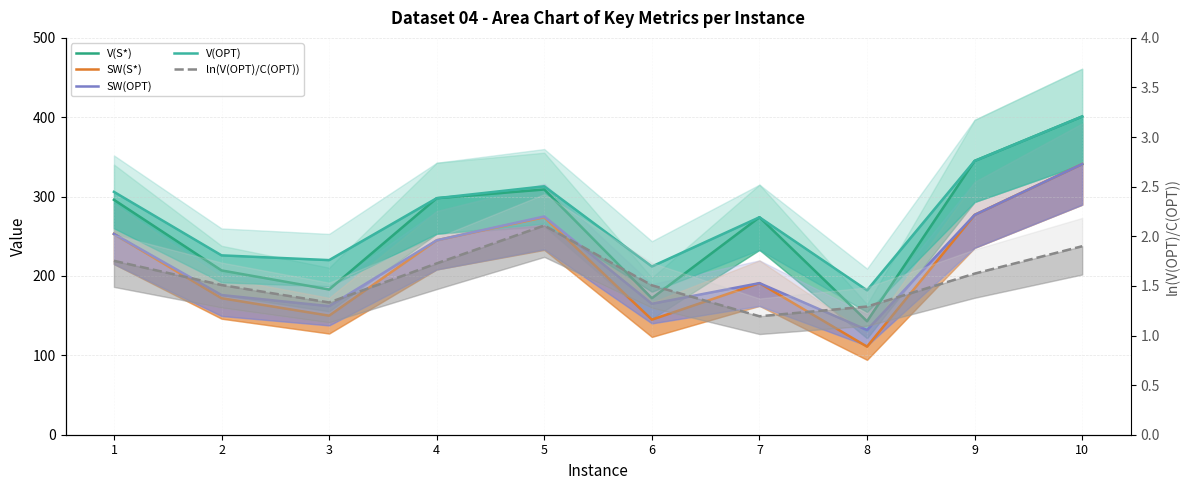

Which category has the highest value in the V(S*) series?

10